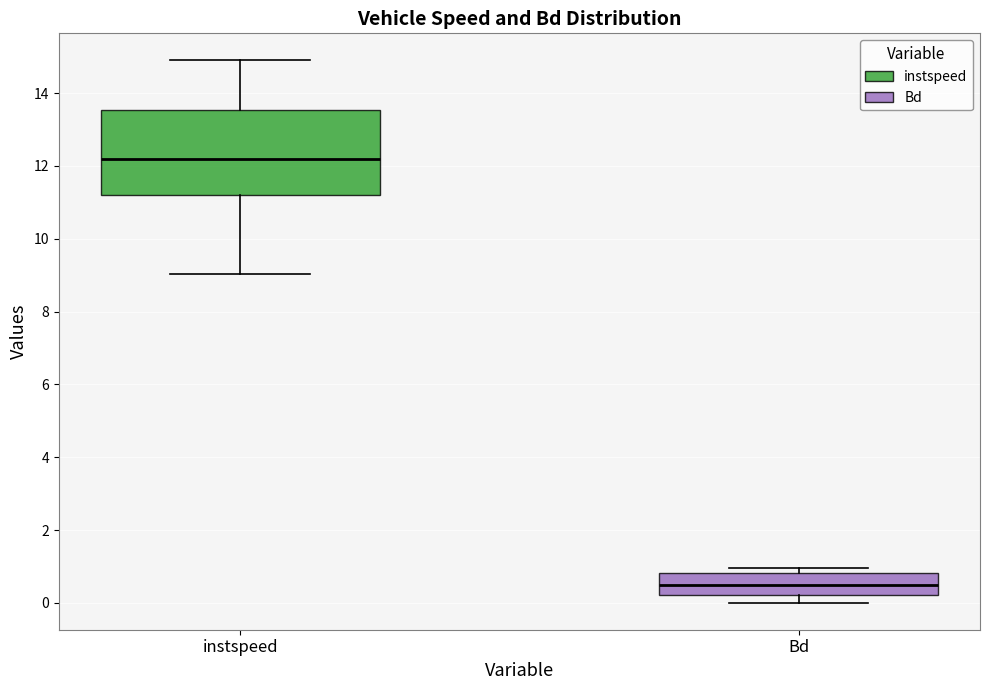

Reading left to right, transcribe this box plot: for each box, give where its median line is, the range the box spans, and where its two whiskers end, as read against the y-axis. The values are not printed on the chart, so give them approximately, as read against the axis.

instspeed: median 12.2, box 11.2 to 13.6, whiskers 9.0 to 14.8
Bd: median 0.4, box 0.2 to 0.8, whiskers 0.0 to 1.0